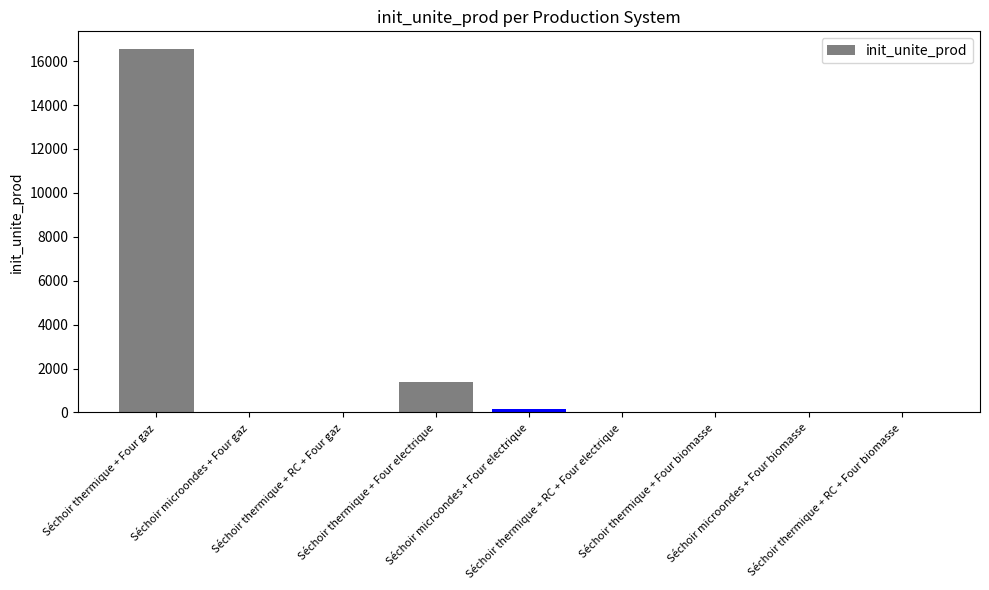

What is the maximum value shown in the chart?

16530.2